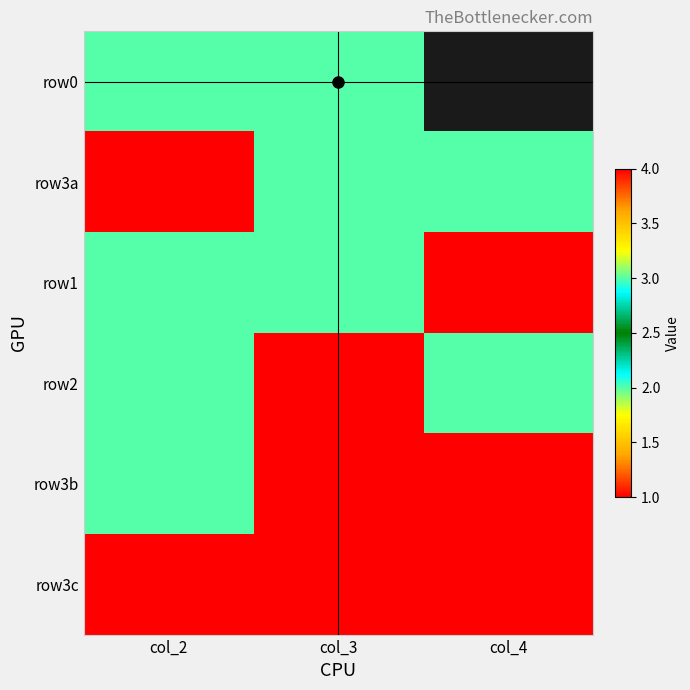

What is the smallest value displayed?

1